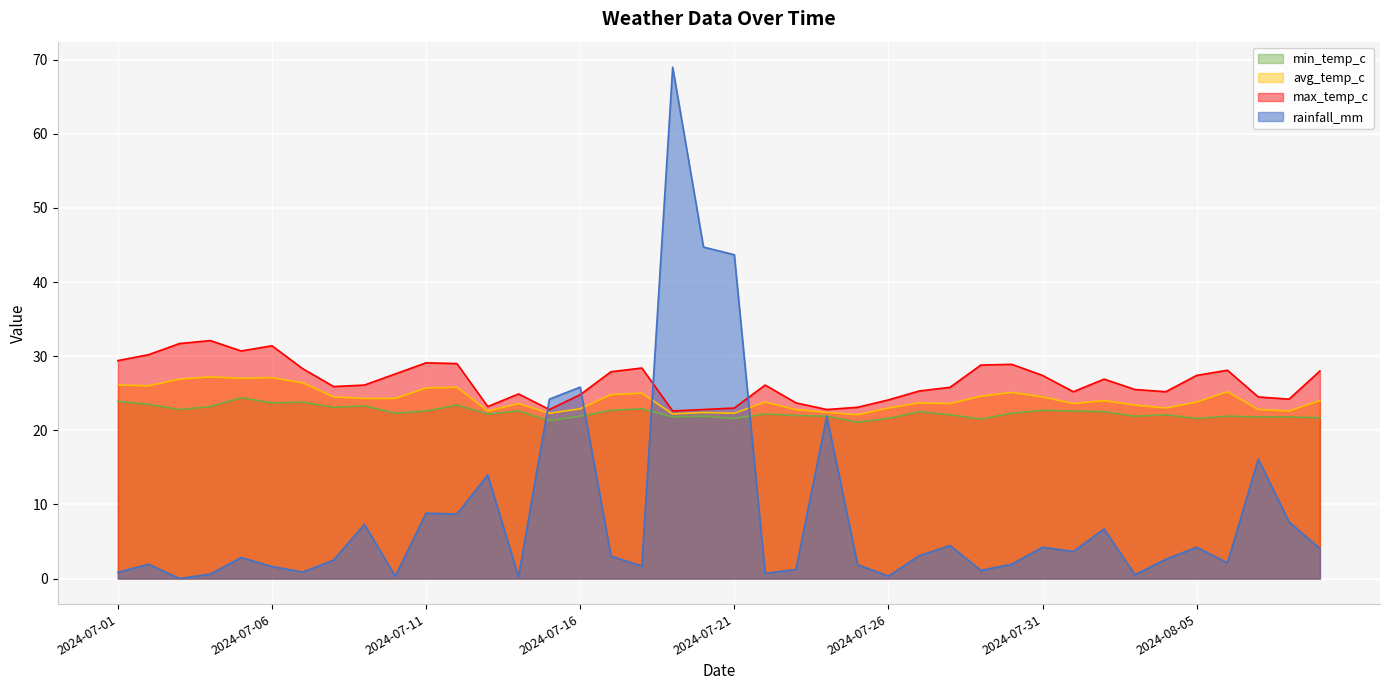

What is the difference between the highest and lowest values at 2024-08-06?

26.0